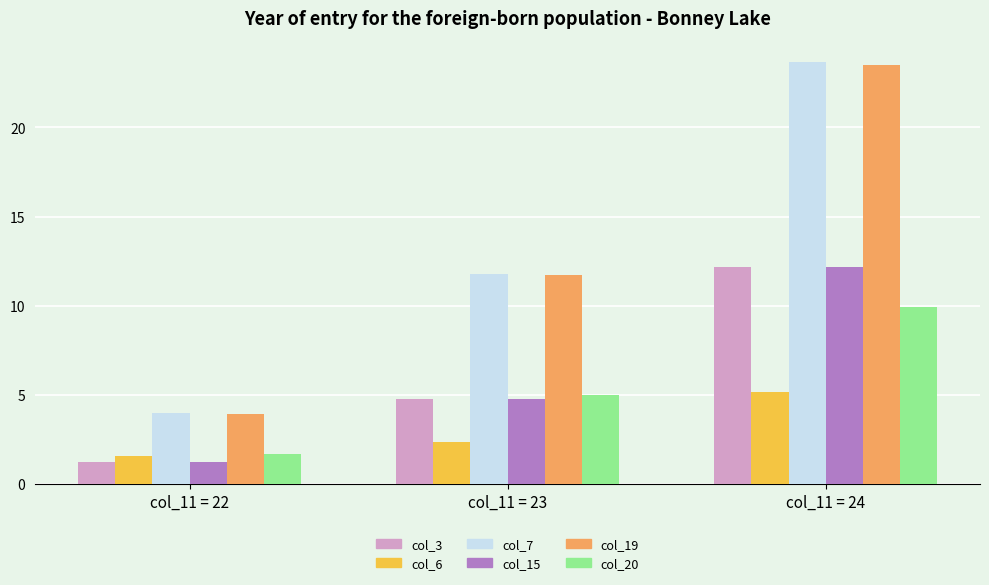

Rank the categories by col_19 value from lowest to highest.

col_11 = 22, col_11 = 23, col_11 = 24